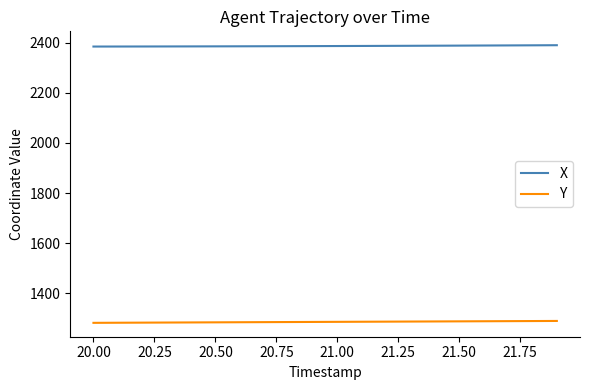

Which series has the largest total across all categories?

X